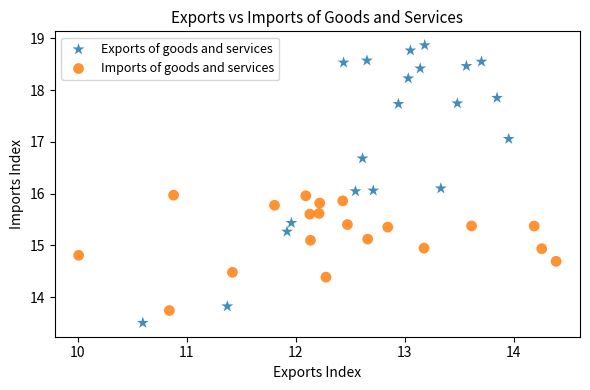

Which series reaches the minimum Y coordinate?

Exports of goods and services